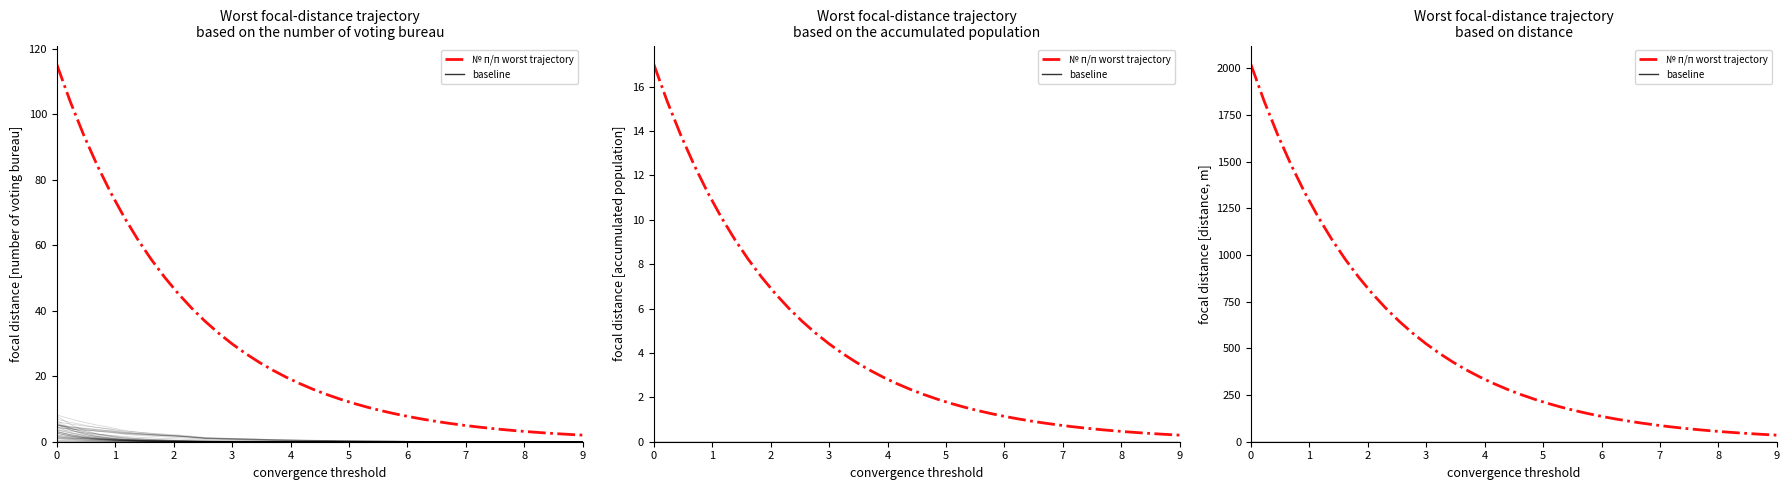

How many lines are shown in the chart?

2